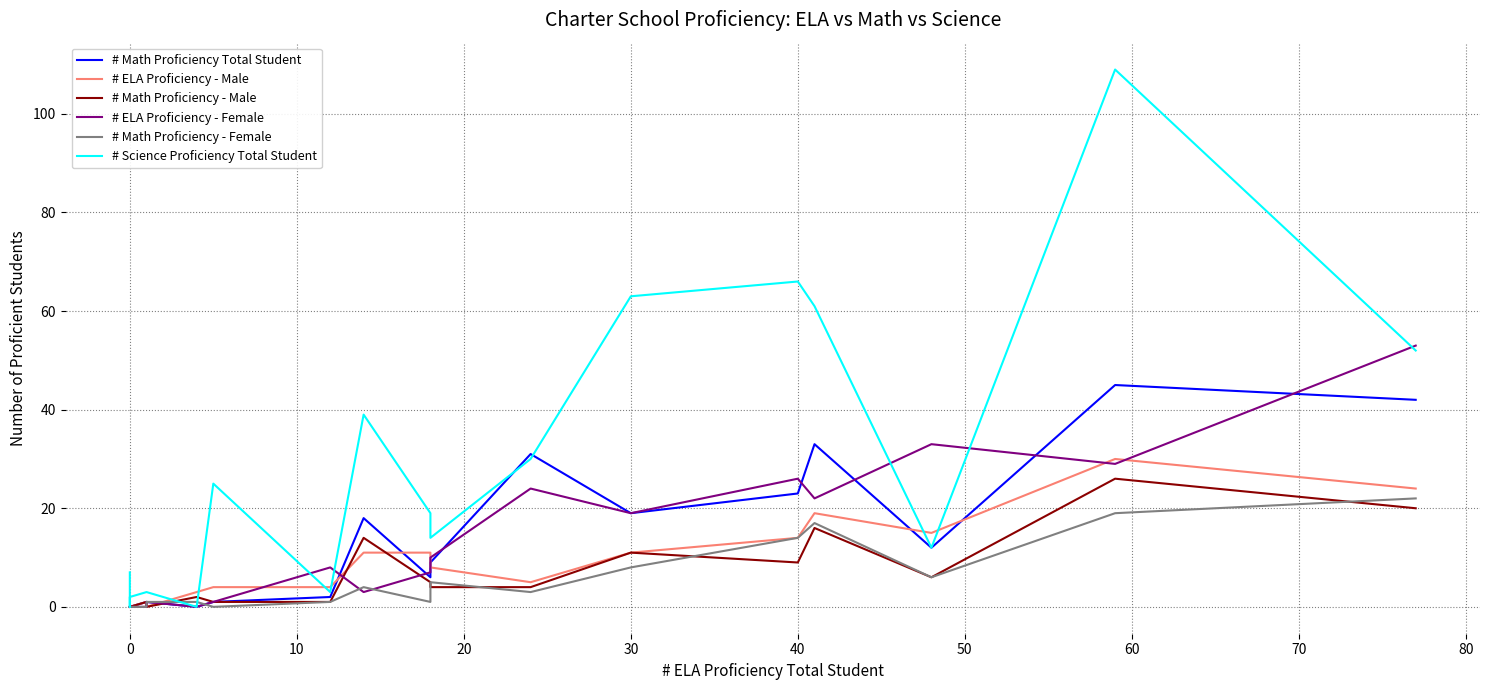

How many intersections are there between # Math Proficiency - Male and # ELA Proficiency - Female?

4